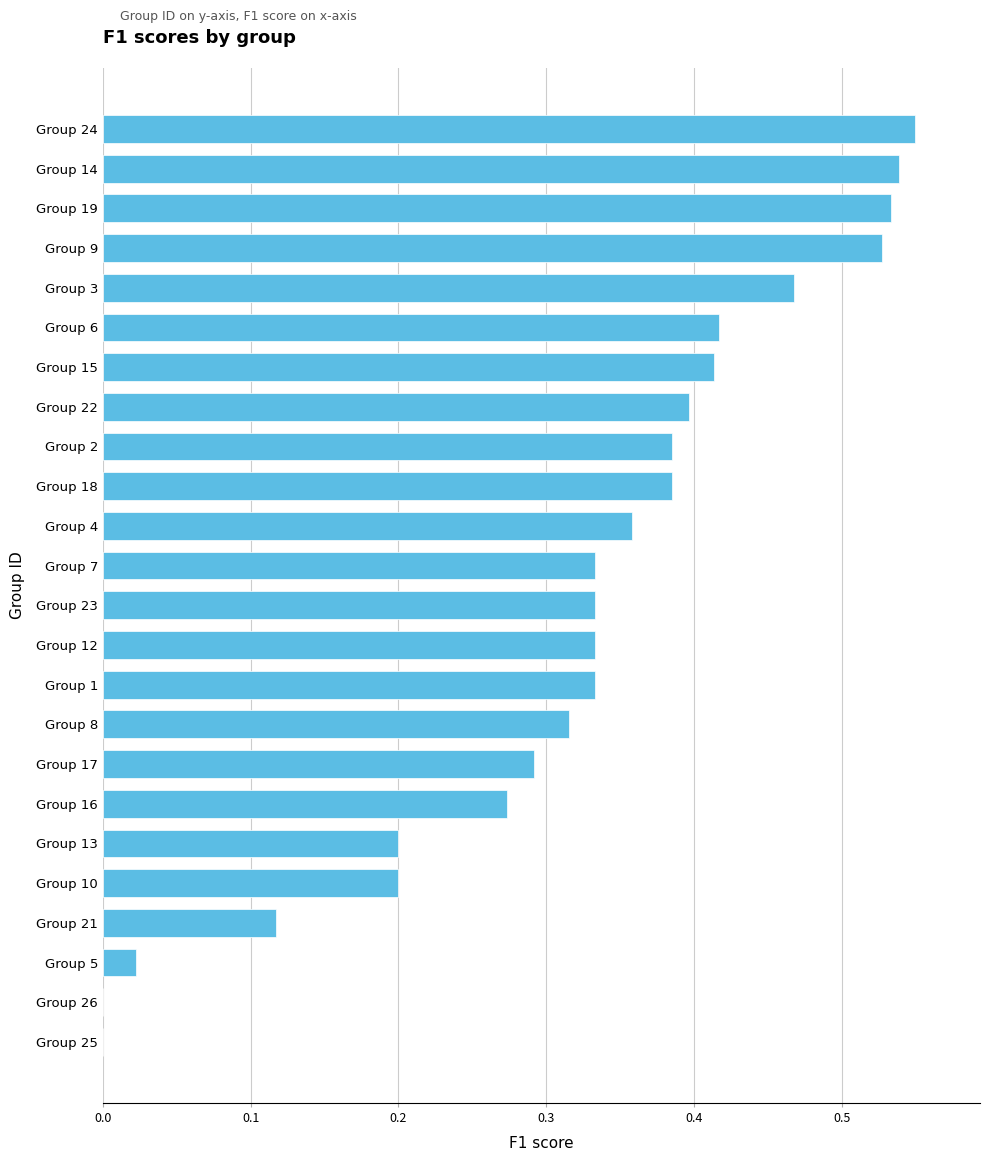

Between Group 19 and Group 15, which is larger?

Group 19